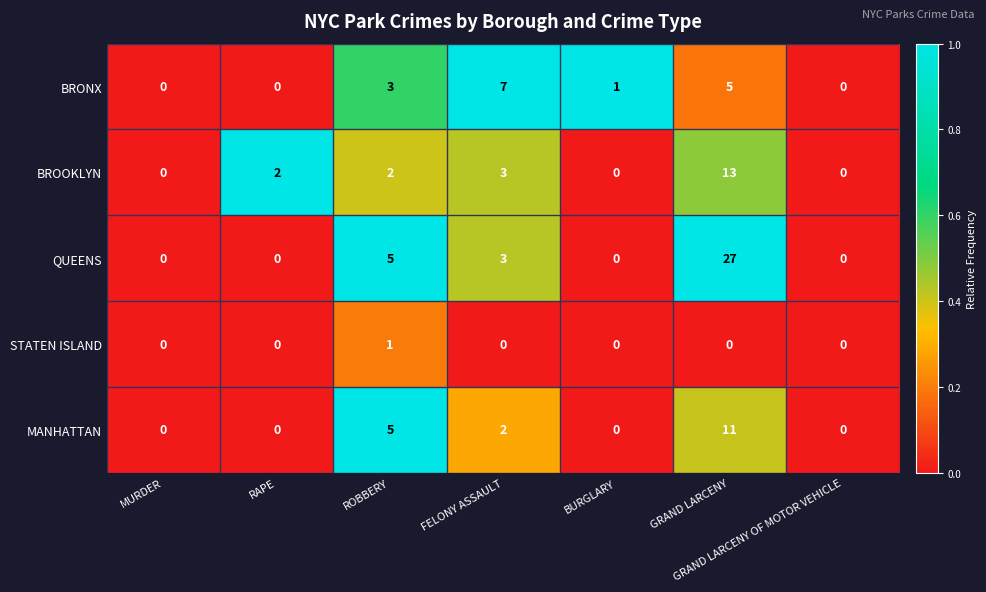

Is it true that STATEN ISLAND equals 0 at FELONY ASSAULT?

True